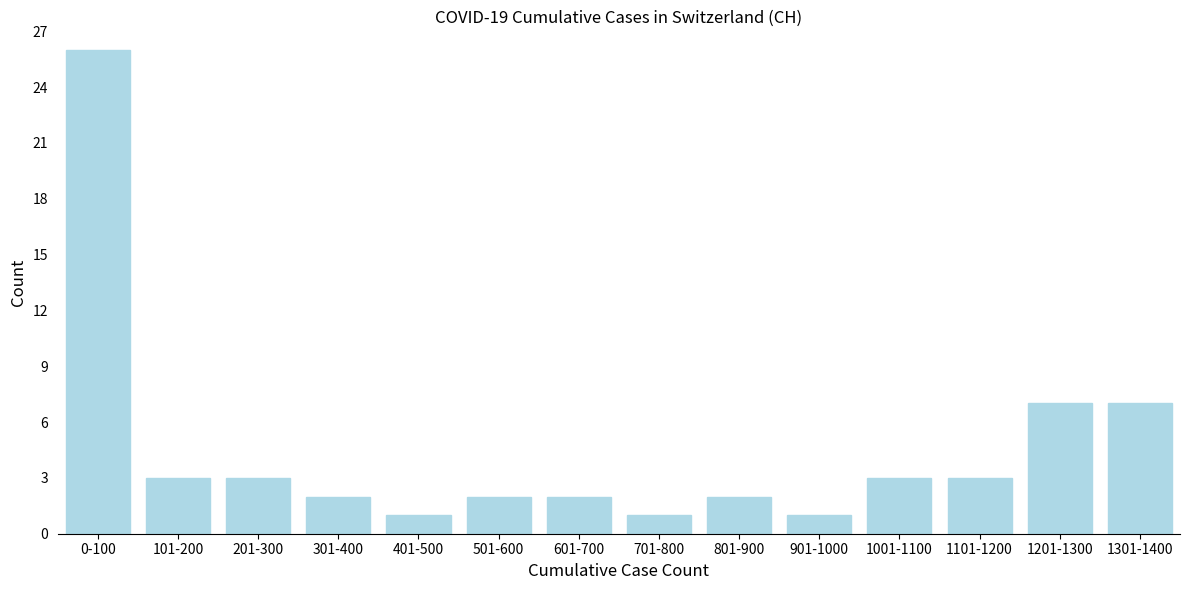

Reading left to right, list all the values displayed in this chart.

0-100=26	101-200=3	201-300=3	301-400=2	401-500=1	501-600=2	601-700=2	701-800=1	801-900=2	901-1000=1	1001-1100=3	1101-1200=3	1201-1300=7	1301-1400=7